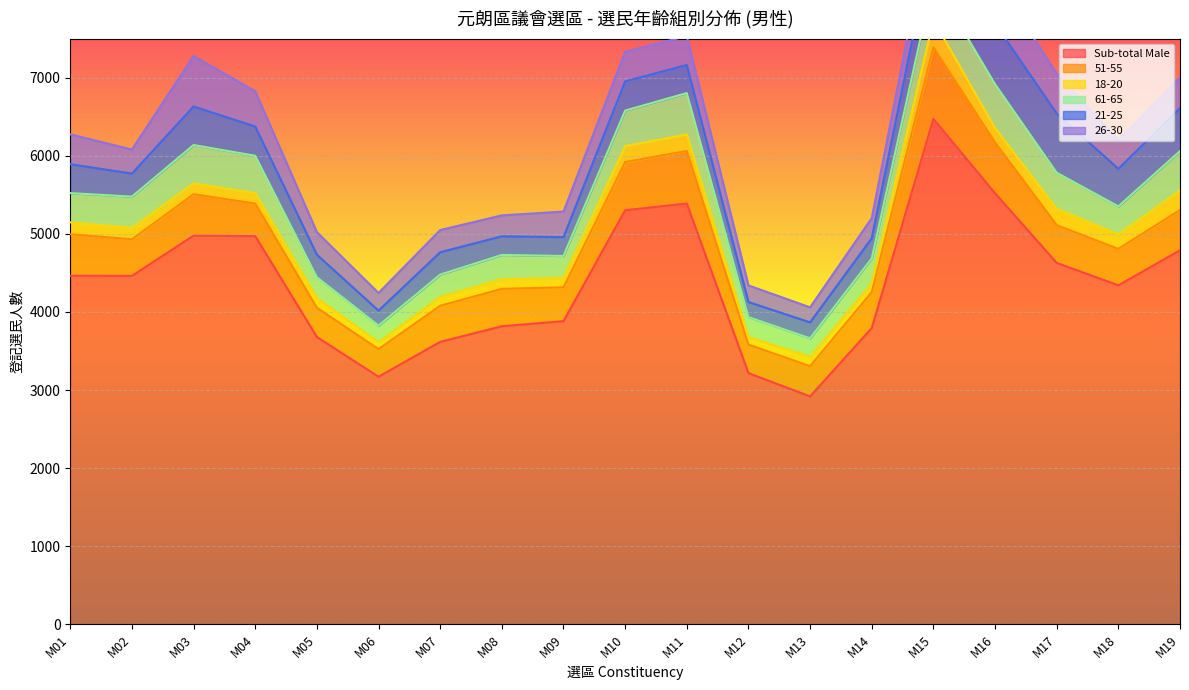

At which category does the chart reach its minimum across all series?

M06